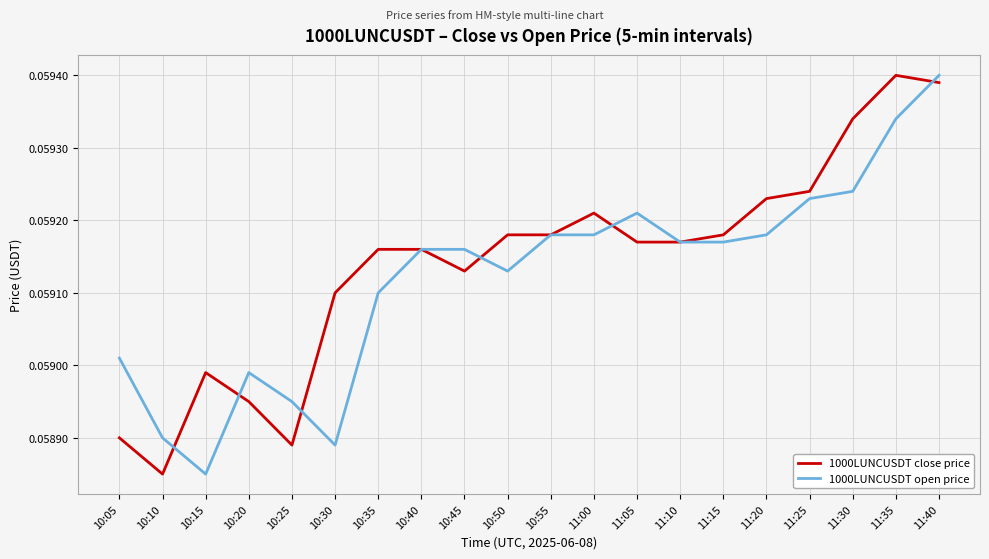

What are all the series names shown in the legend?

1000LUNCUSDT close price, 1000LUNCUSDT open price